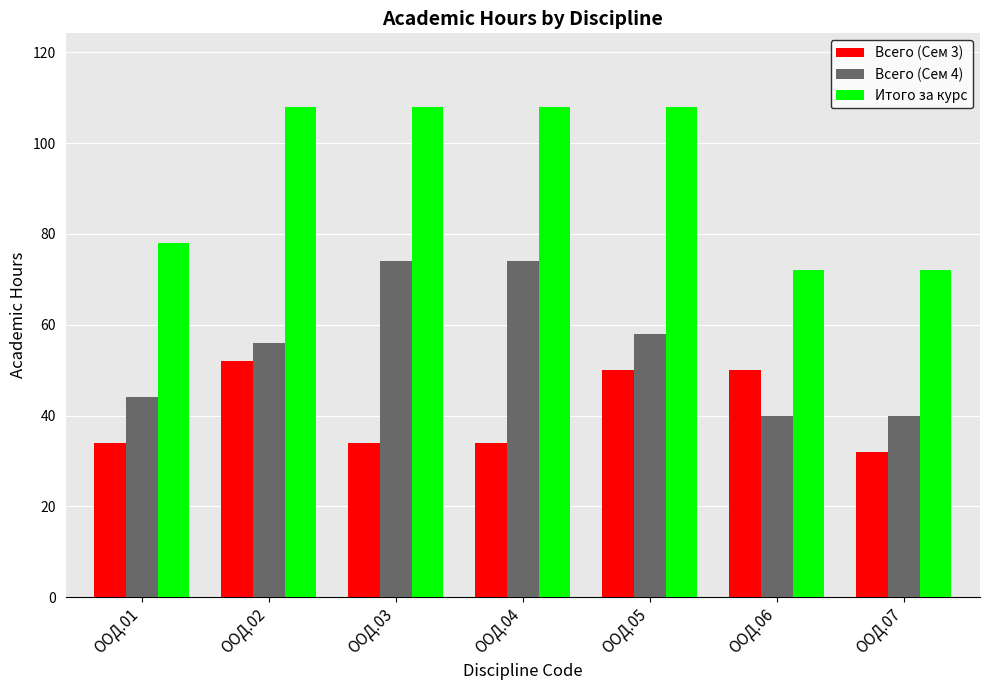

What is the maximum value shown in the chart?

108